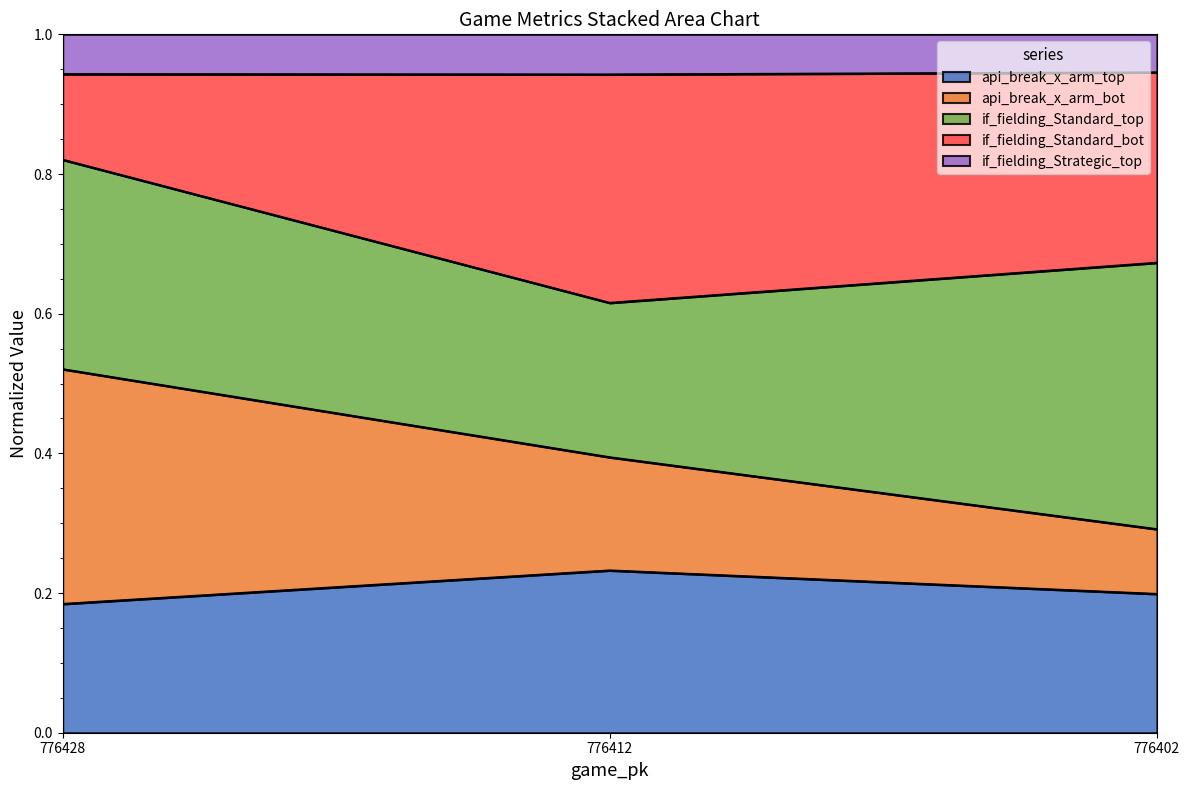

Which category has the highest value in the api_break_x_arm_top series?

776412